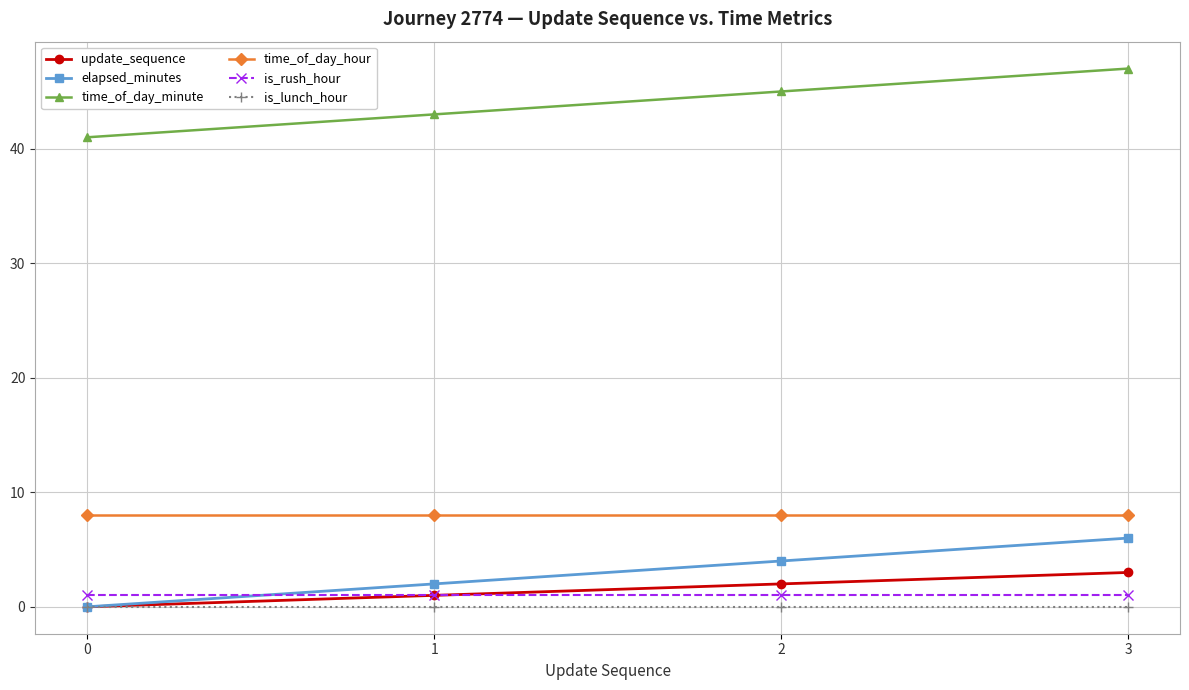

True or false: elapsed_minutes has more than 0 points higher than both neighbors.

False